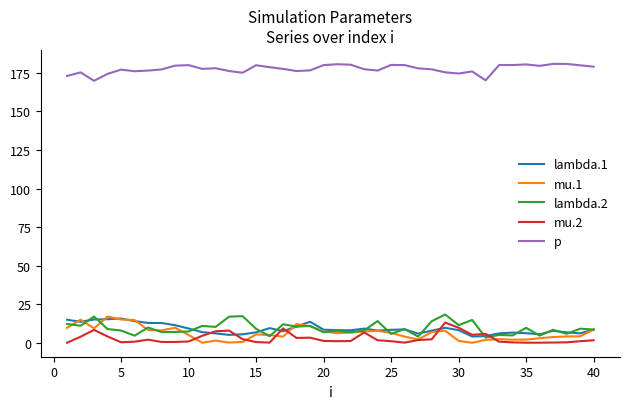

What is the maximum value shown in the chart?

180.8